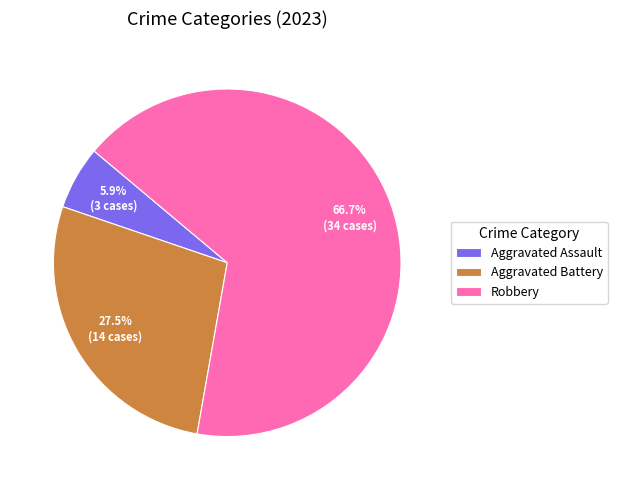

Does Robbery represent more than half of the total?

Yes